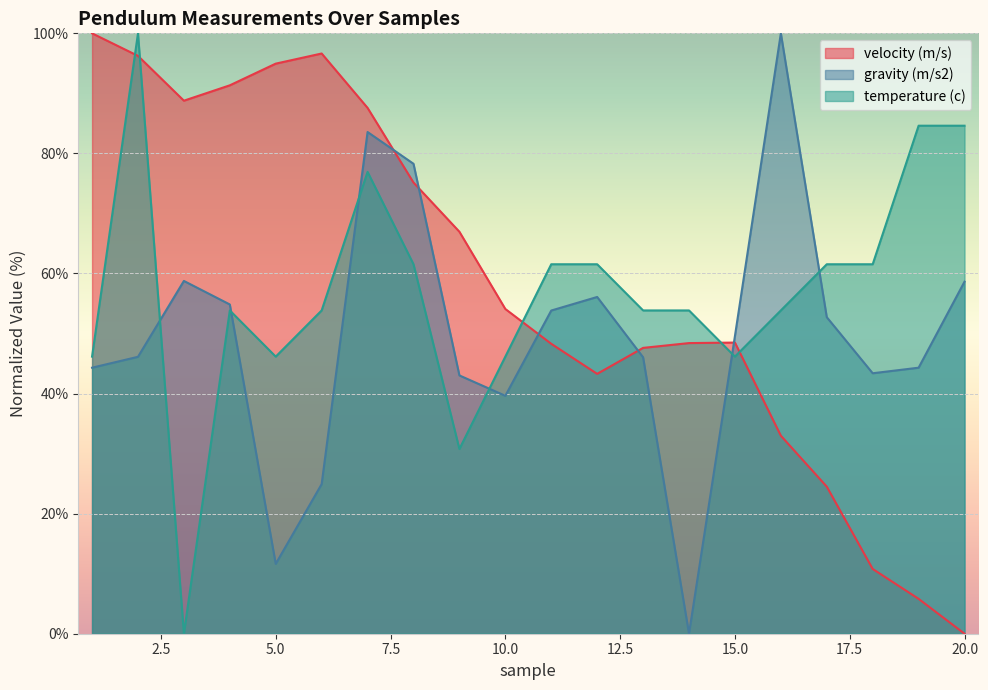

The gravity (m/s2) series shows 44.6 at 16. True or false?

False